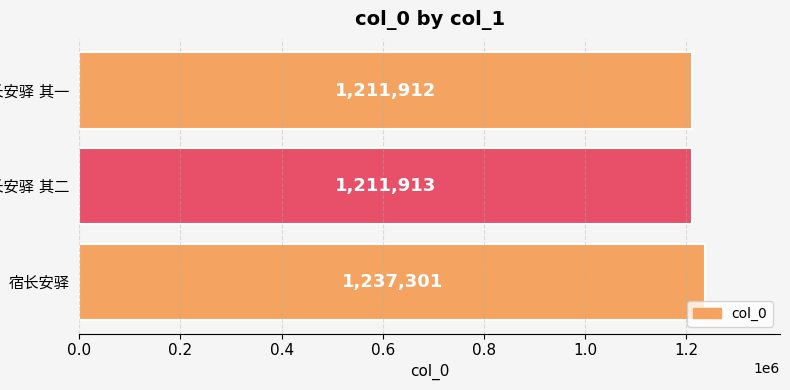

What is the minimum value shown in the chart?

1211912